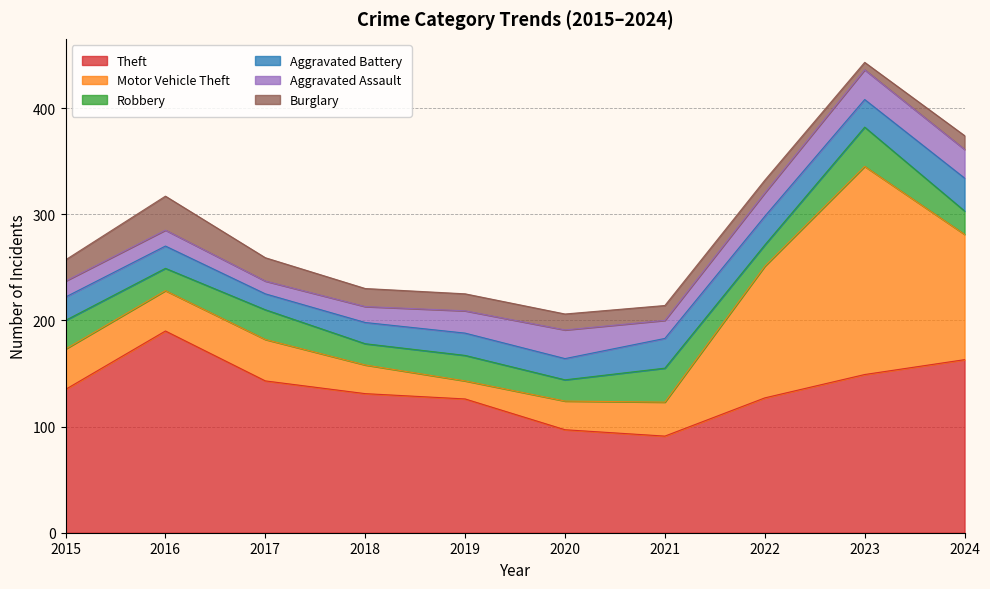

What is the value of the Burglary point at the 6th from the left?

15